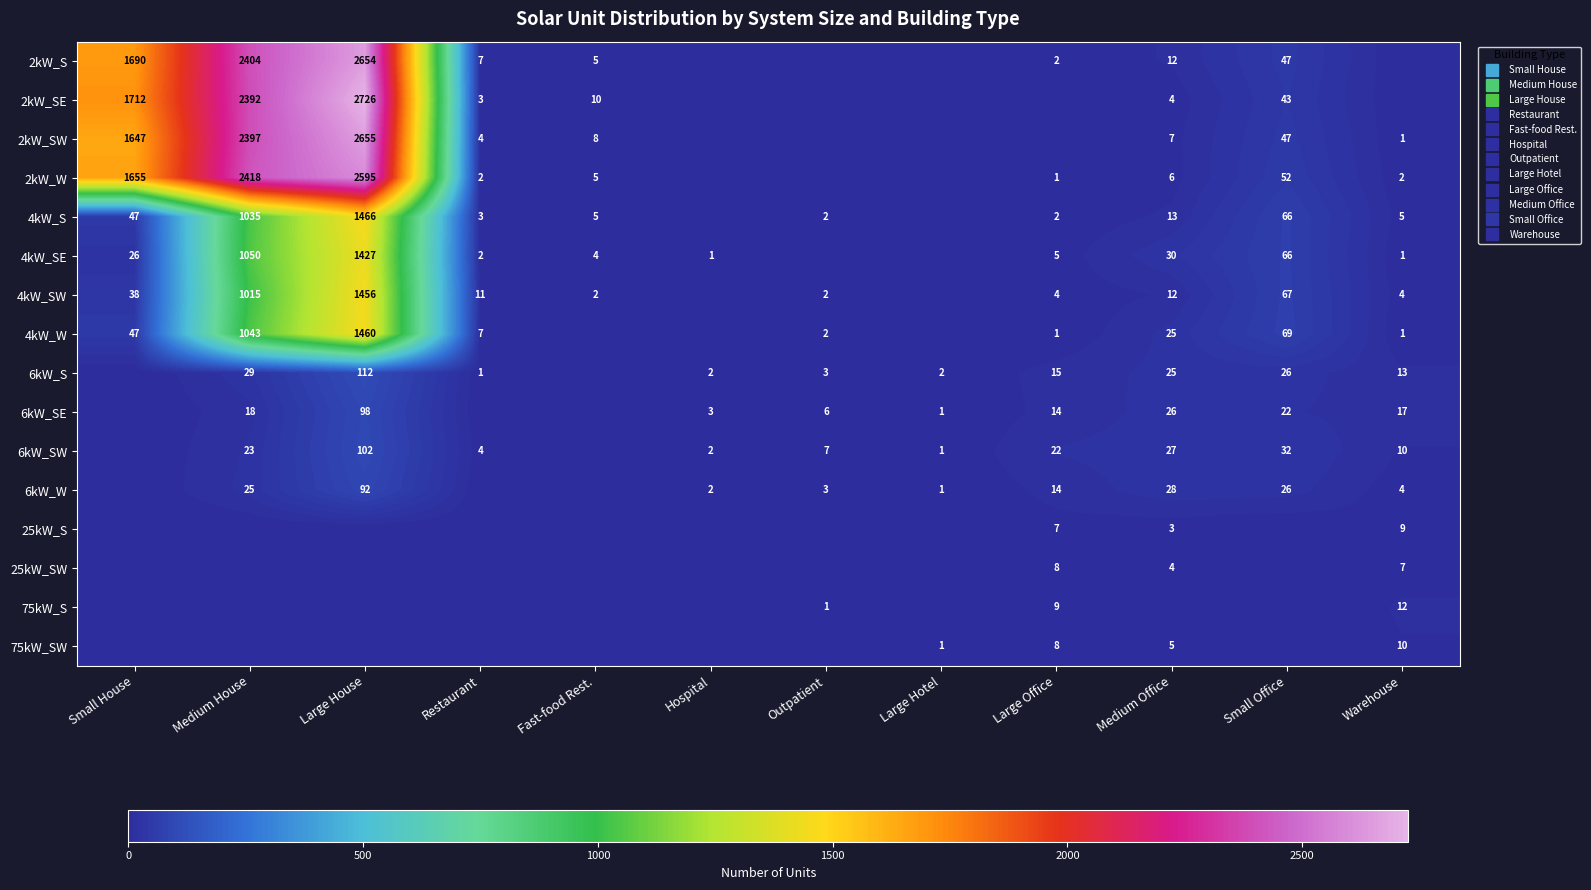

At how many categories does at least one series exceed 2393?

2